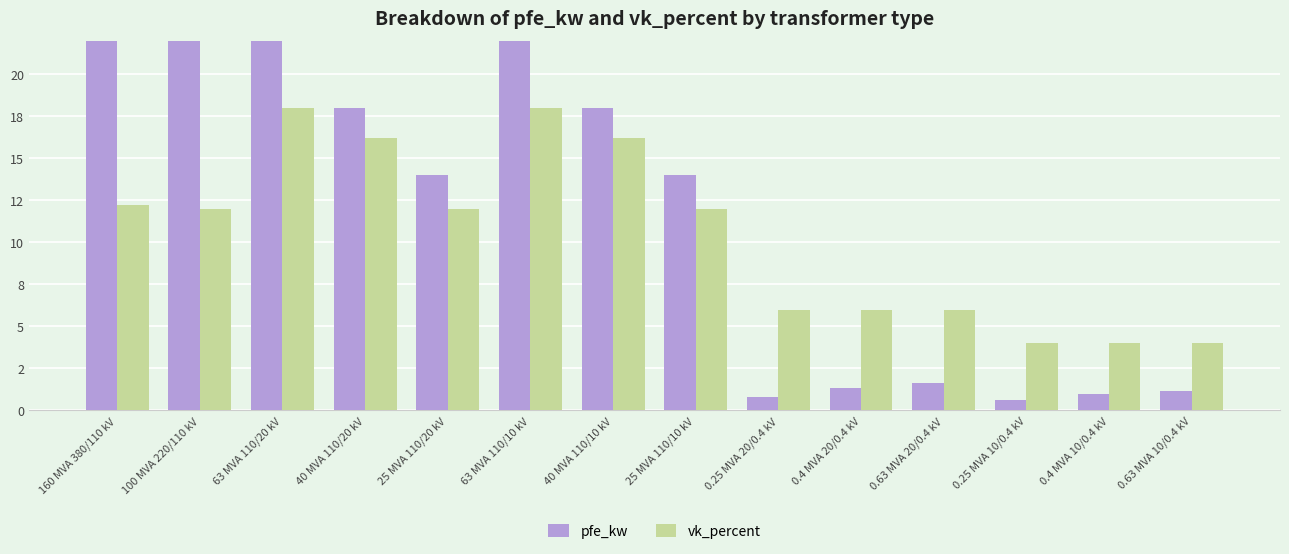

What is the difference between the vk_percent values at 0.63 MVA 20/0.4 kV and 25 MVA 110/20 kV?

6.0